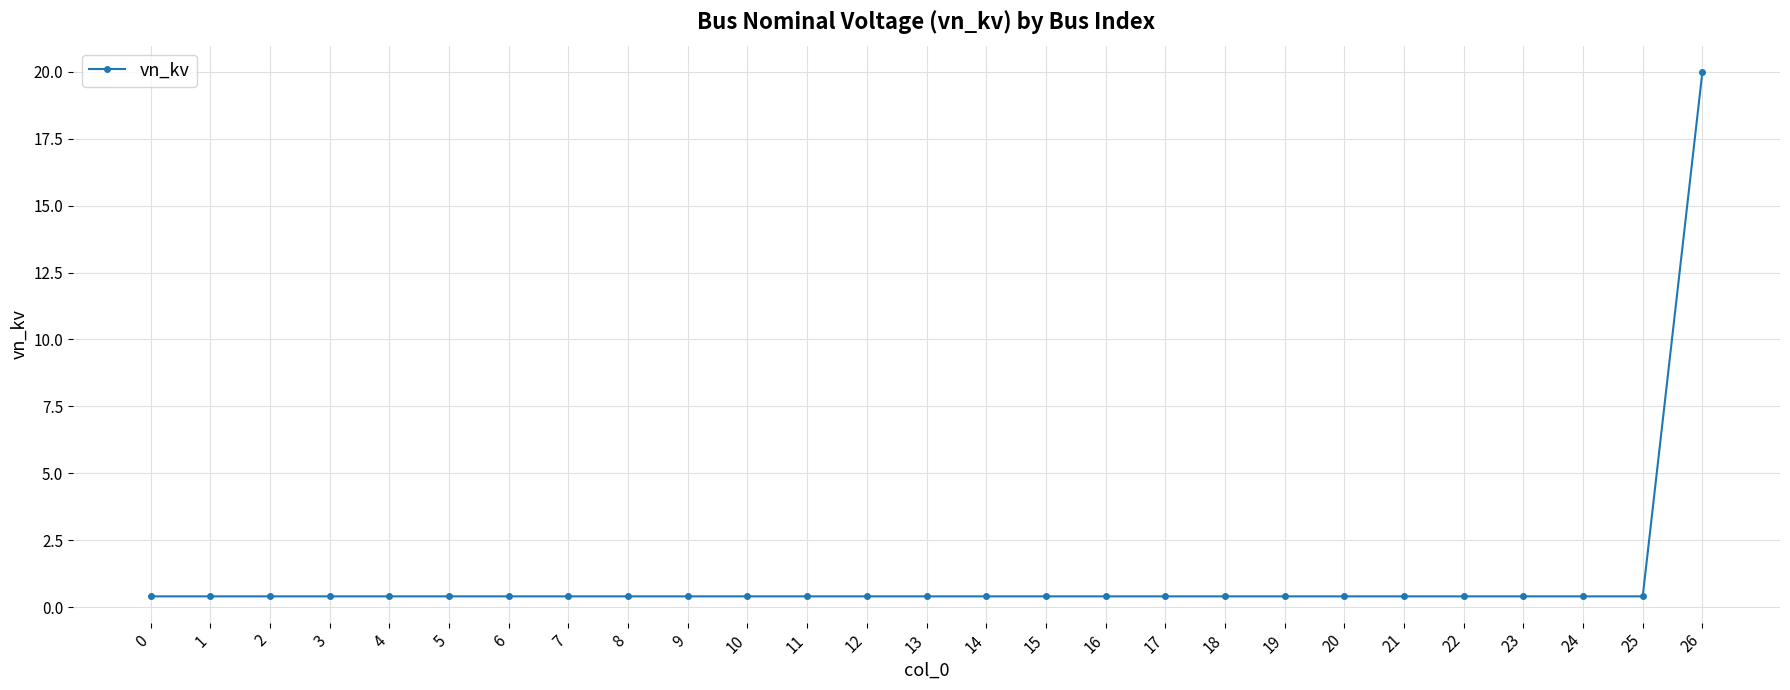

How many series are shown in this chart?

1